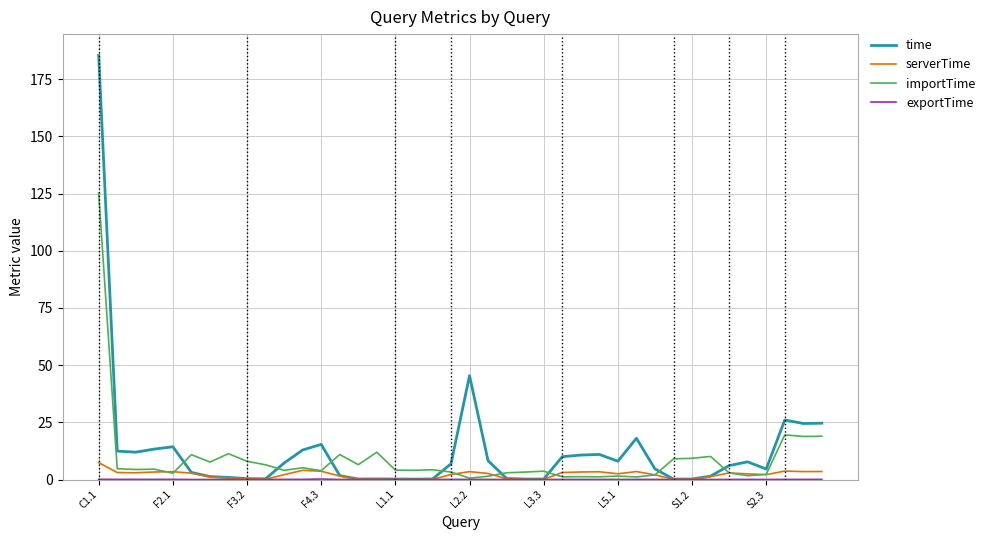

What is the highest value of the serverTime series?

7.4